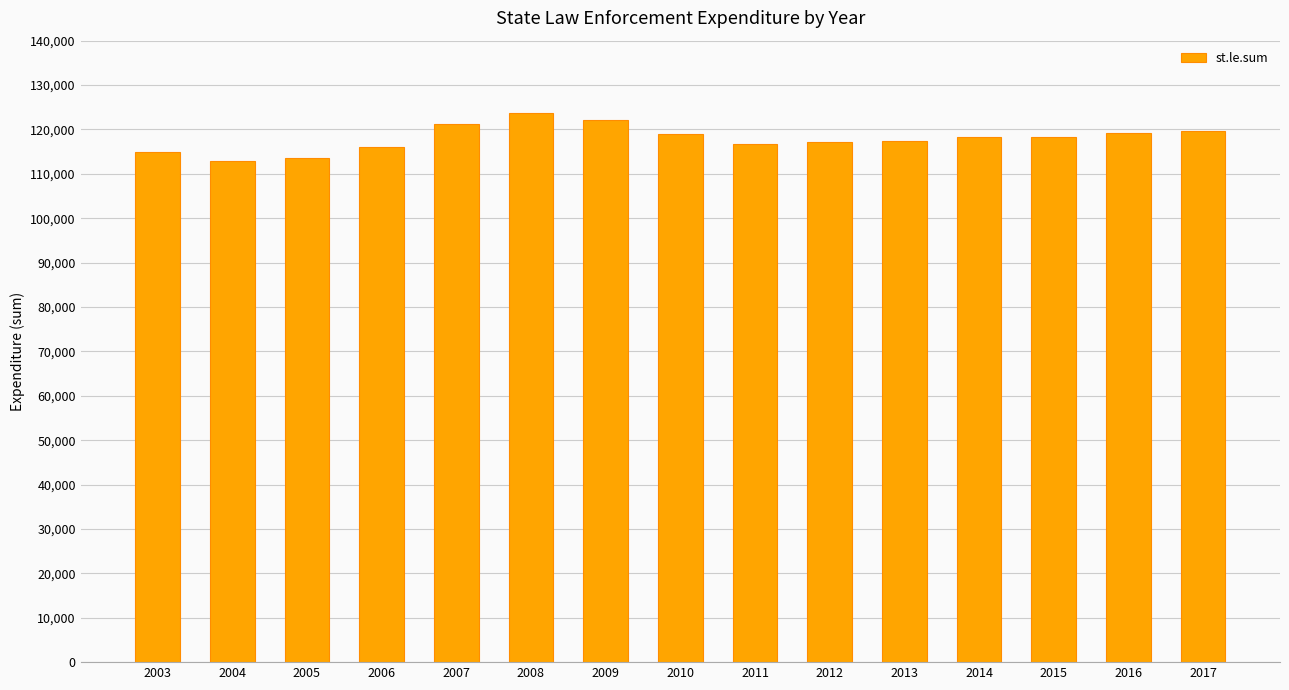

What is the maximum value shown in the chart?

123680